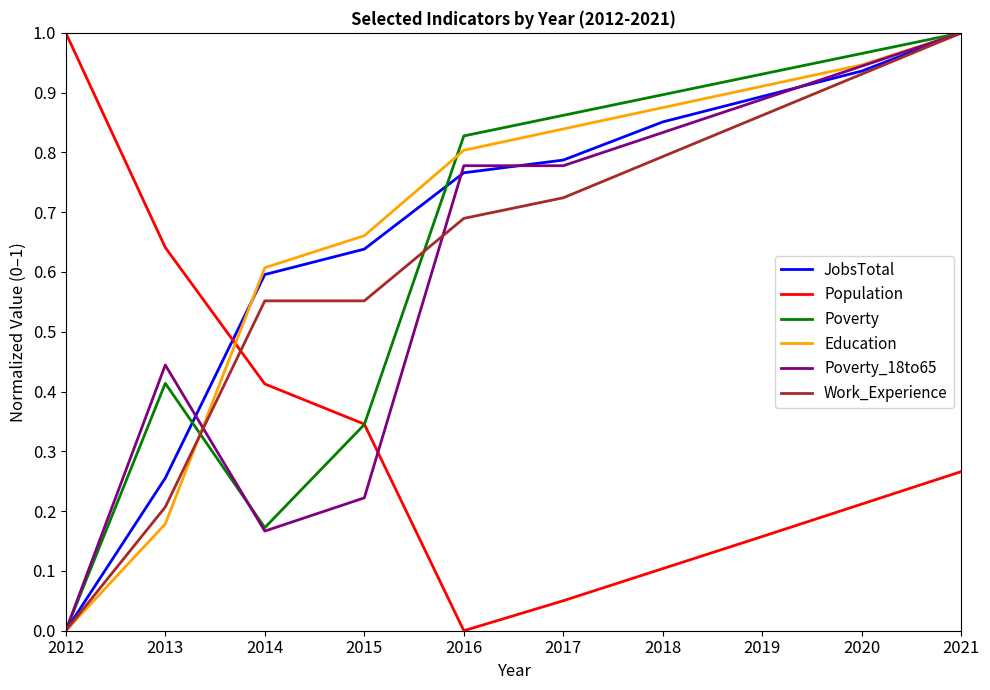

Between 2012 and 2013, which series saw the biggest shift?

Poverty_18to65